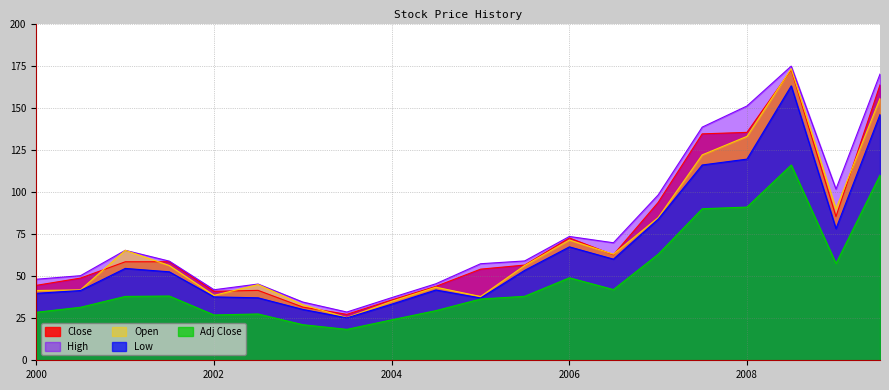

How many interior local peaks does the Open series have?

5